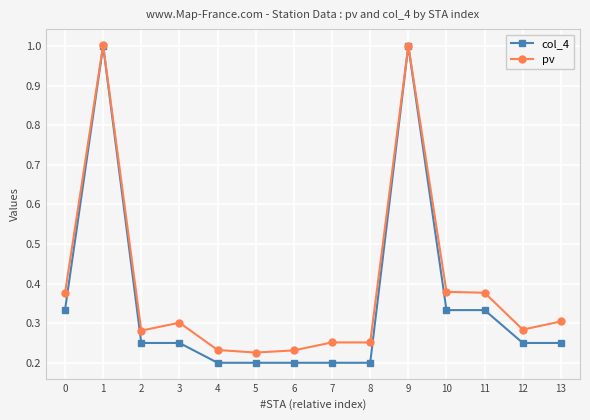

List the series in order of their overall mean, highest first.

pv, col_4